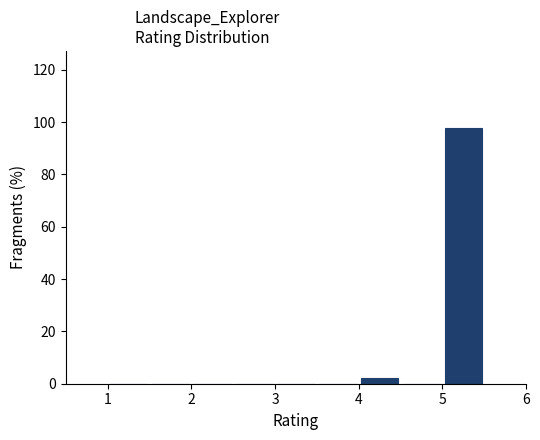

Reading left to right, list every bar in this chart as the range it spans on the x-axis followed by its height. The values are not printed on the chart, so give them approximately, as read against the axis.

1.0 to 1.5: 0
1.5 to 2.0: 0
2.0 to 2.5: 0
2.5 to 3.0: 0
3.0 to 3.5: 0
3.5 to 4.0: 0
4.0 to 4.5: 2
4.5 to 5.0: 0
5.0 to 5.5: 98